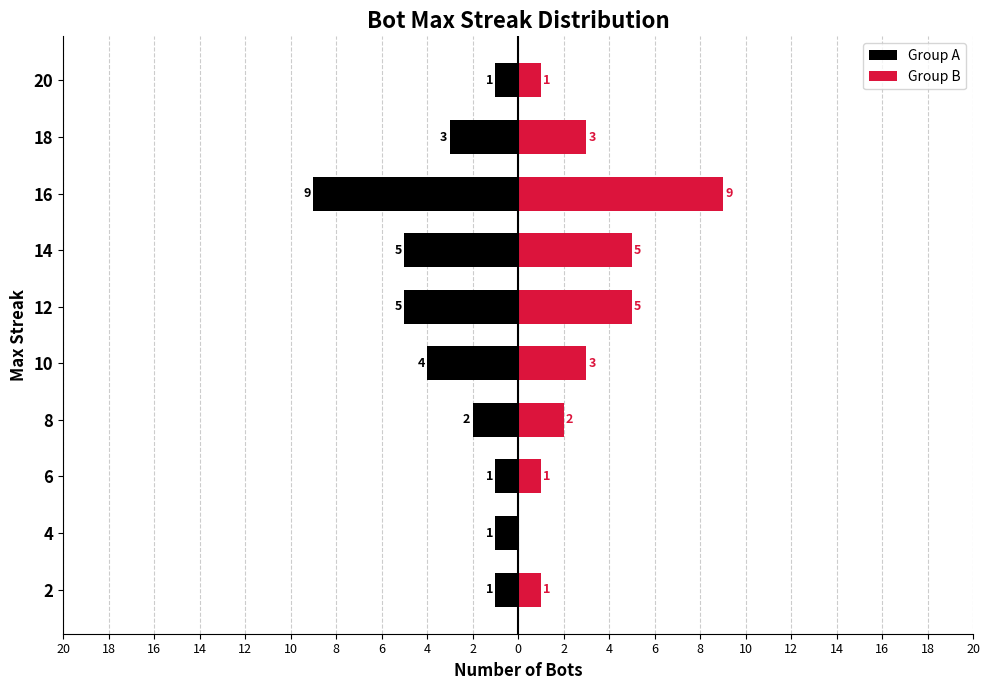

What is the difference between the maximum and minimum values in the Group A series?

8